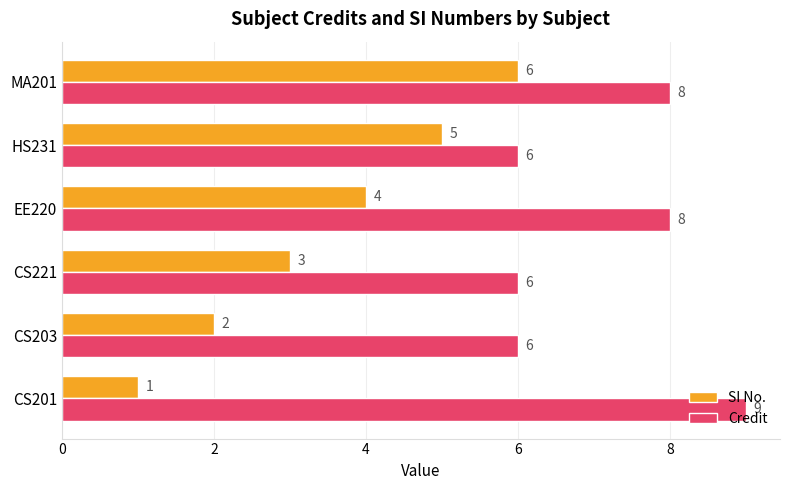

What is the average value of the SI No. series?

4